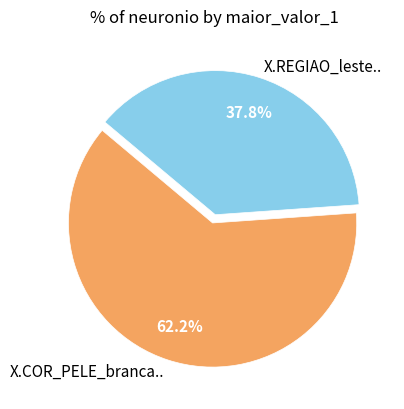

What is the largest slice in the pie chart?

X.COR_PELE_branca..